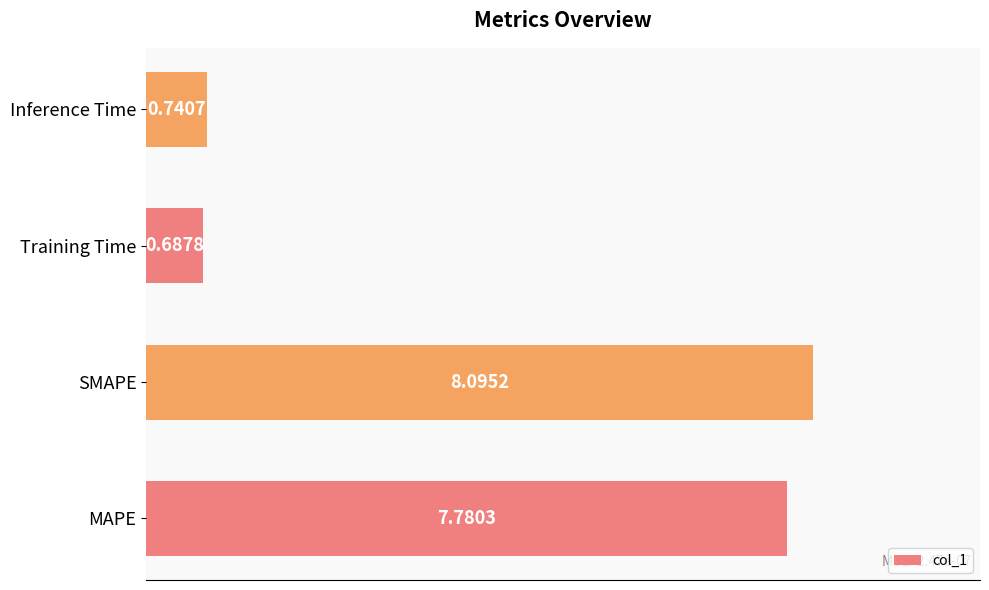

What is the average value?

4.3